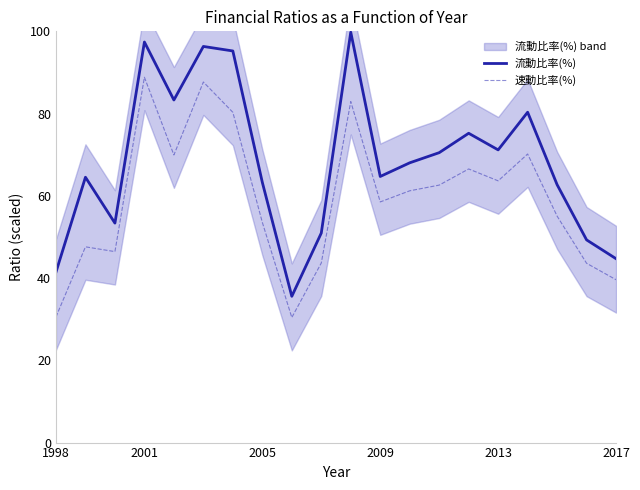

What is the difference between the second highest and second lowest values in the 速動比率(%) series?

57.1